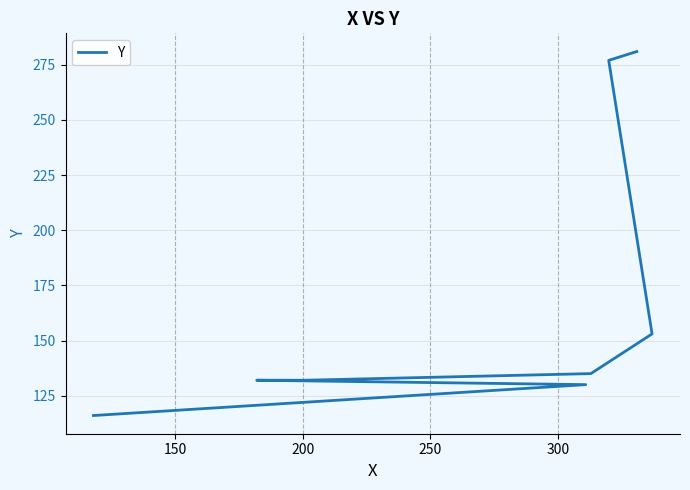

True or false: the data has more than 2 interior local peaks.

False